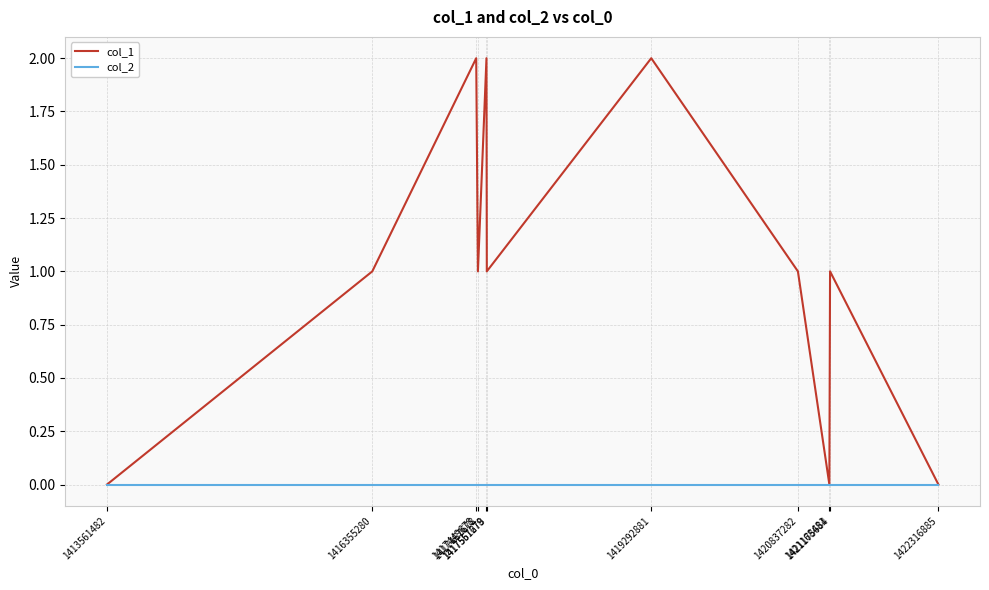

Which series has the largest total across all categories?

col_1